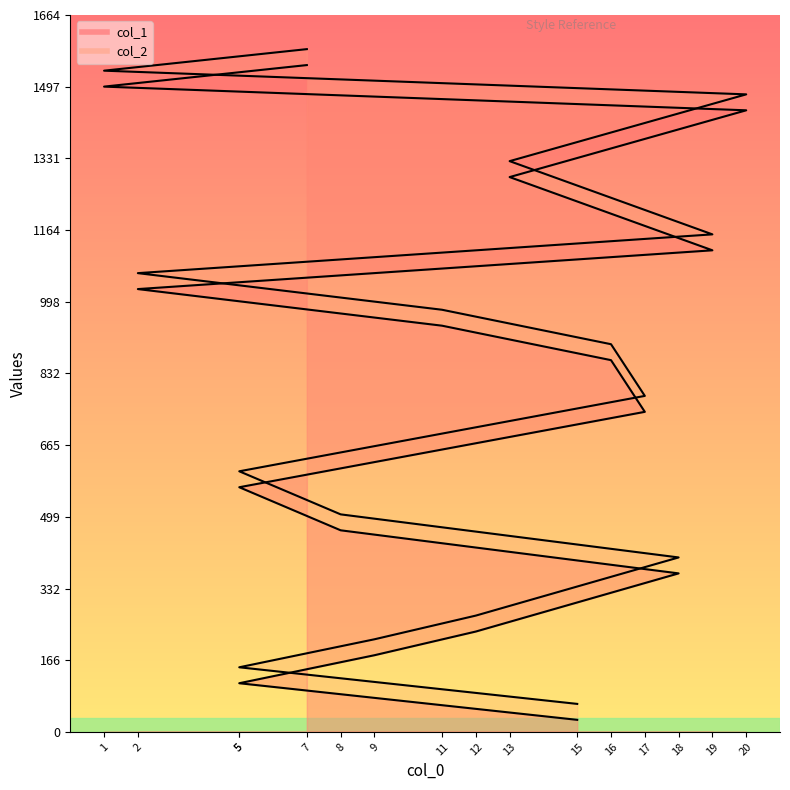

Does the chart display data point markers on the line(s)?

No